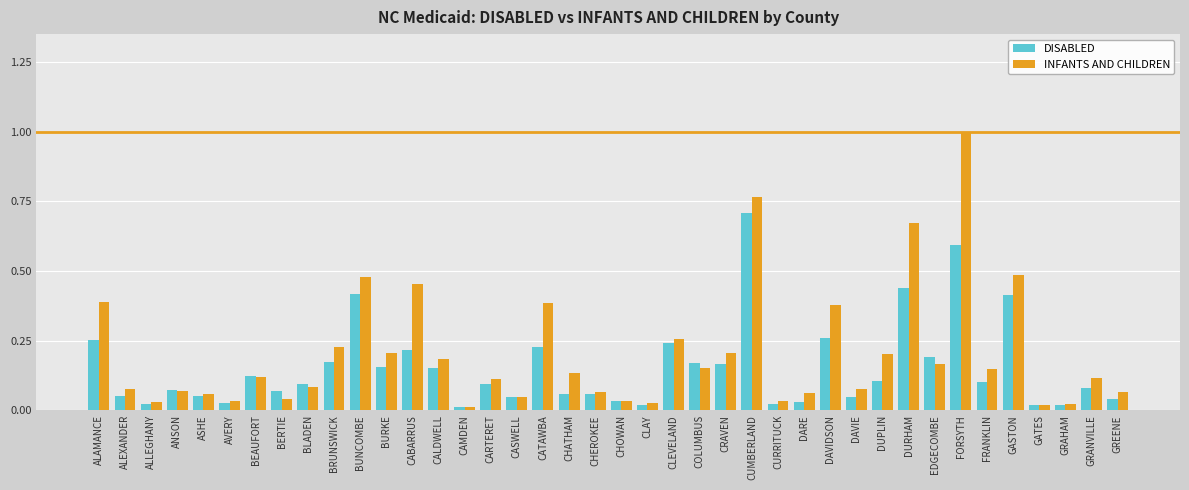

True or false: DISABLED has a value of 0.2 at FRANKLIN.

False